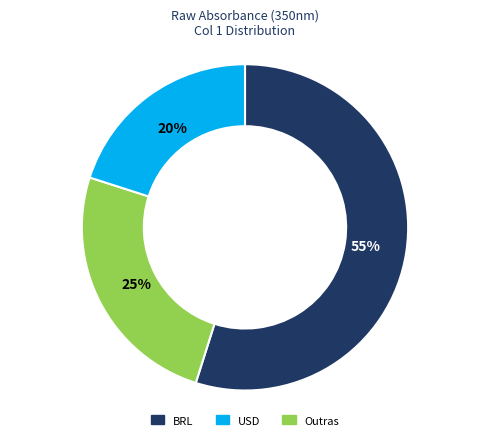

Count the number of slices in the pie.

3